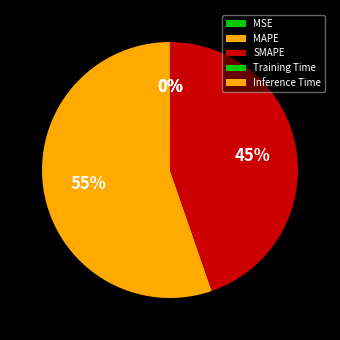

True or false: MAPE accounts for 63% of the total.

False